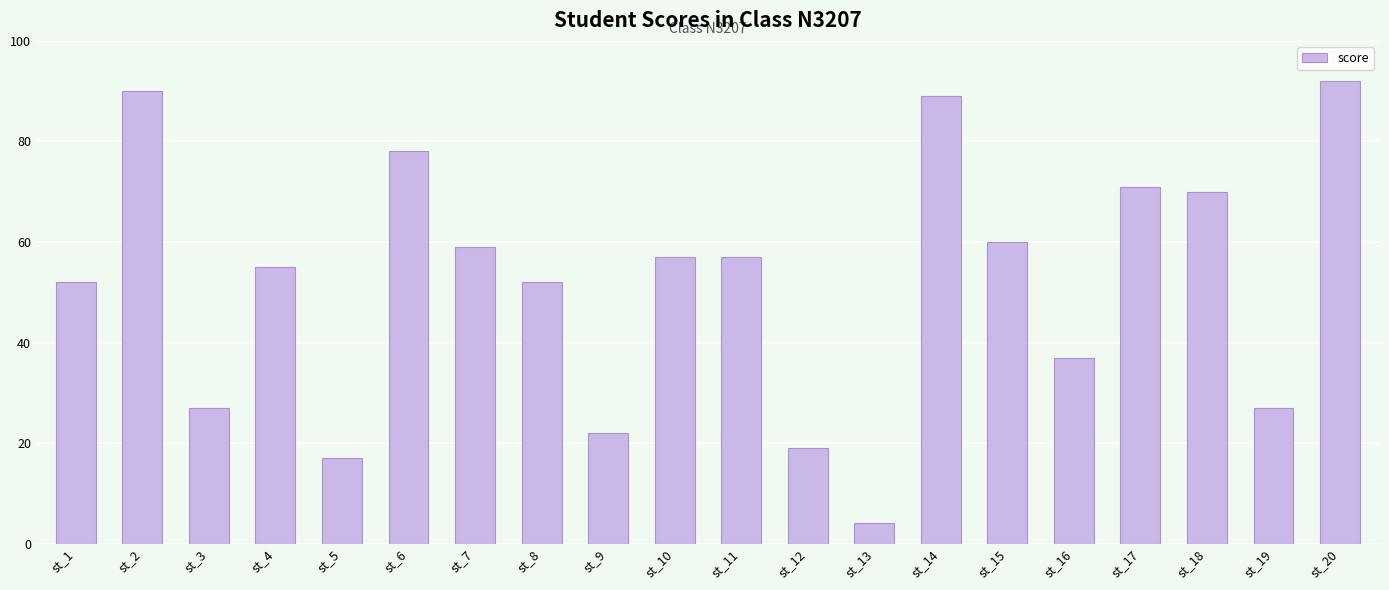

What is the smallest value displayed?

4